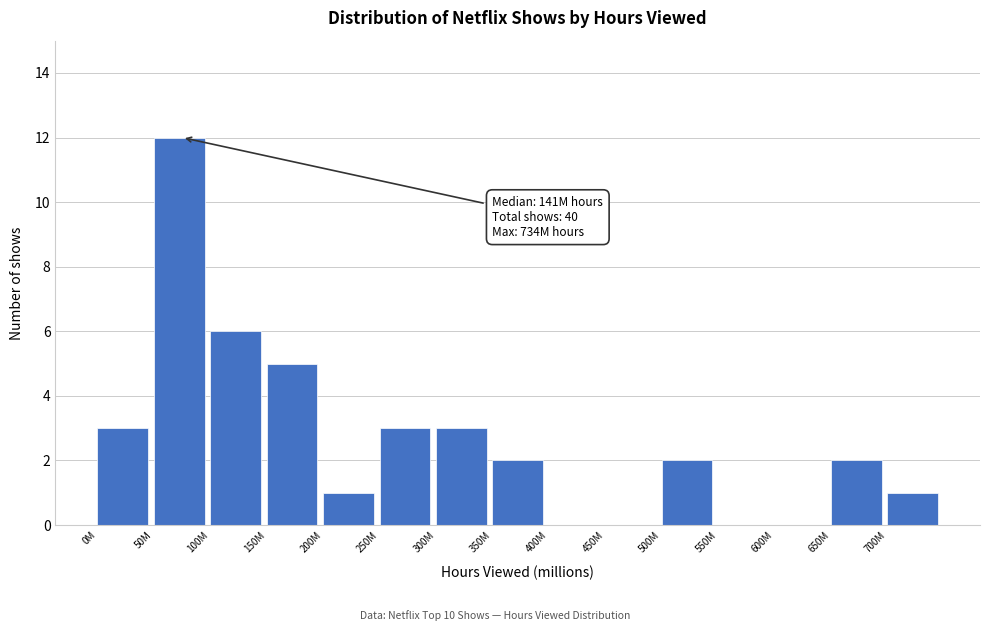

Between 650M and 300M, which is larger?

300M